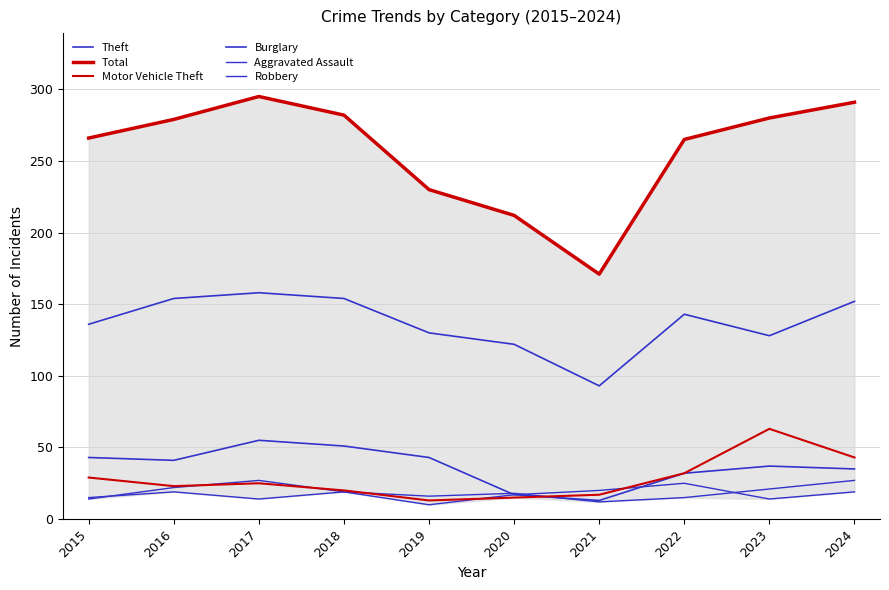

True or false: Motor Vehicle Theft and Total intersect in this chart.

False